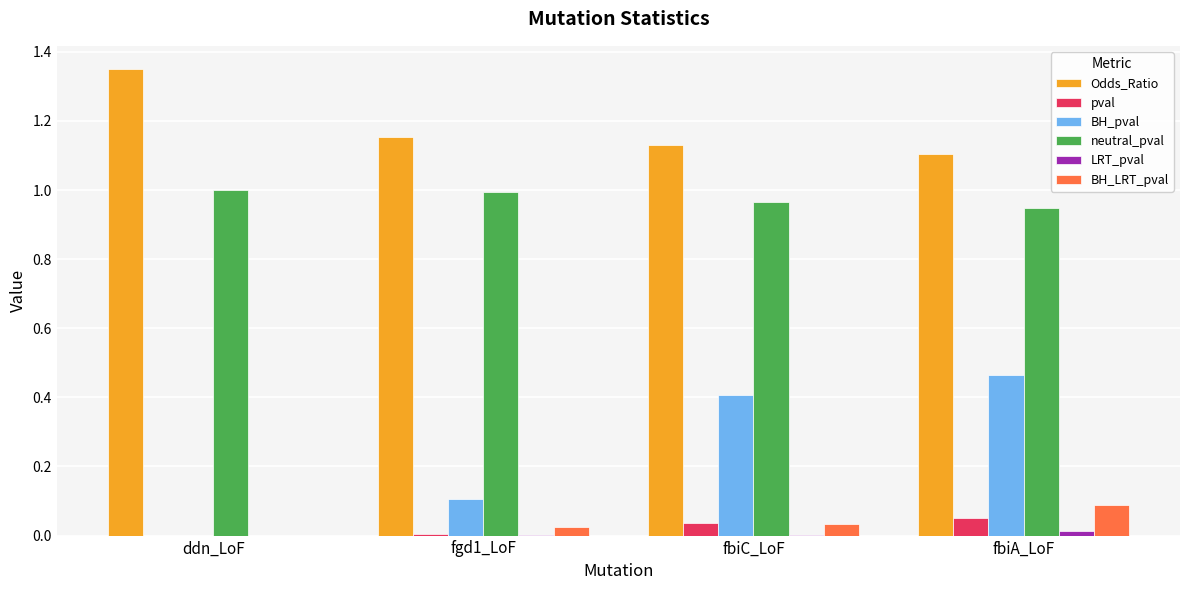

What is the sum of the neutral_pval values at fbiA_LoF and fbiC_LoF?

1.9